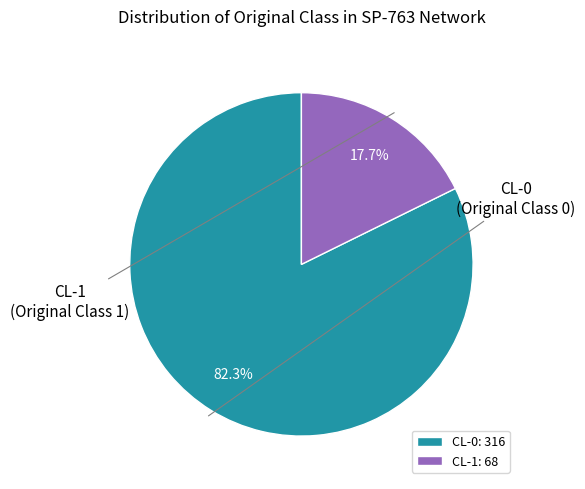

To the nearest percent, what portion does CL-1 represent?

18%